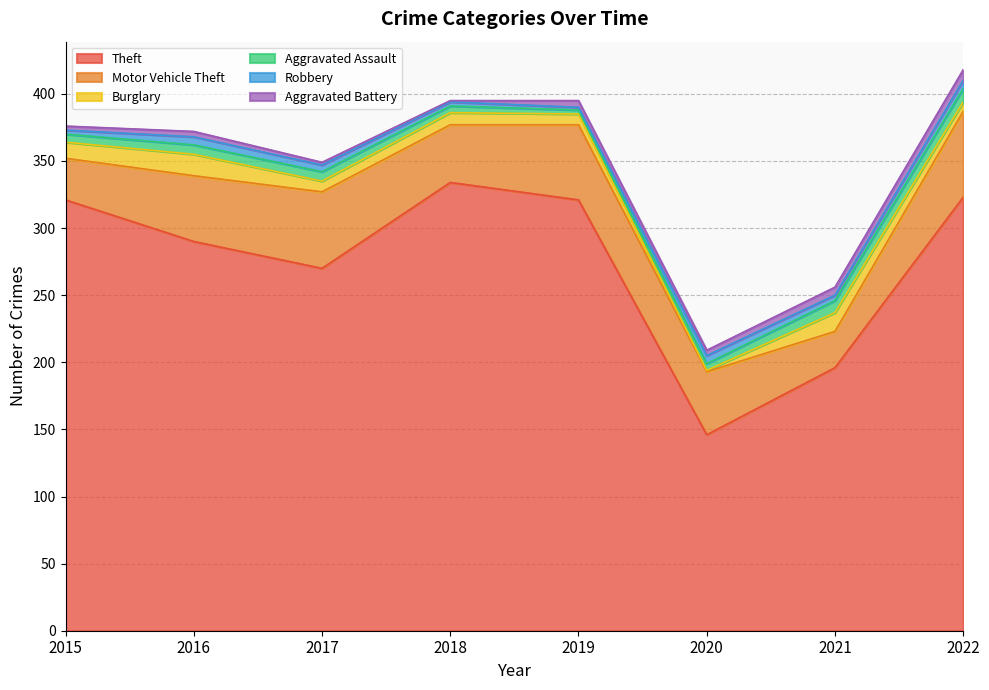

What is the difference between the second highest and second lowest values in the Burglary series?

7